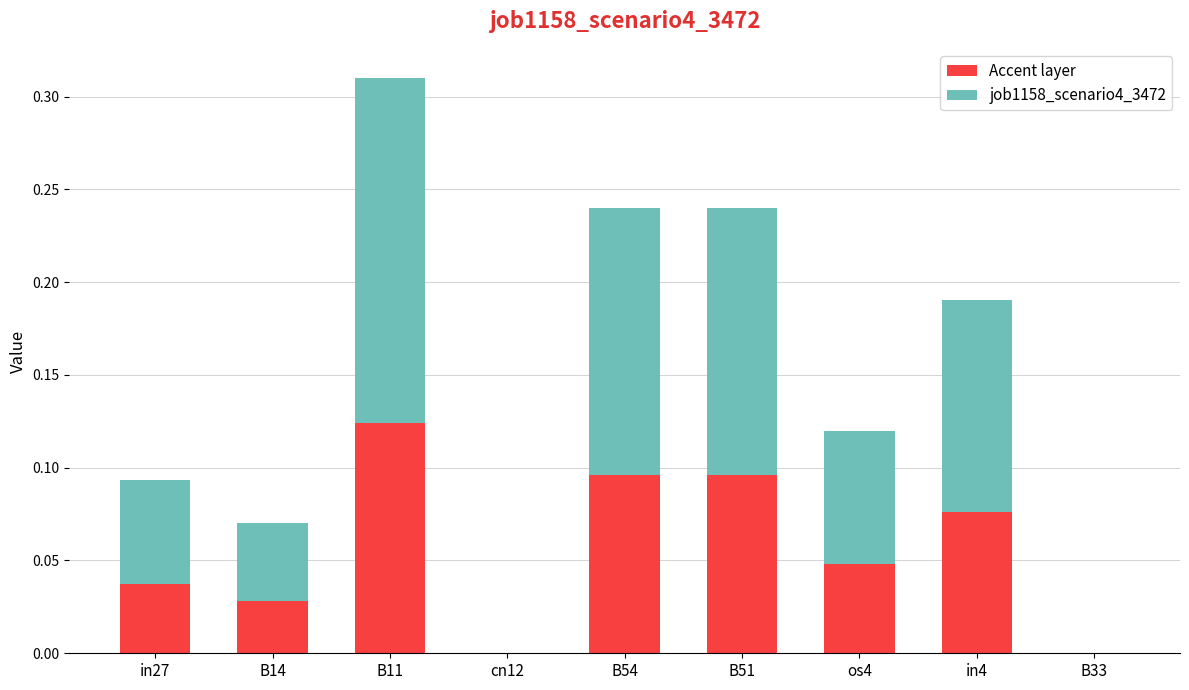

At which label does Accent layer reach its peak?

B11